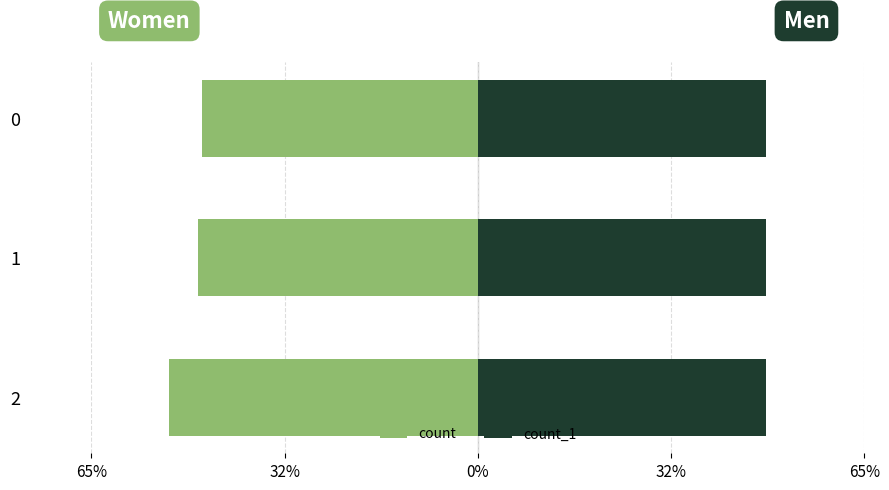

What is the sum of all count_1 values?

144.7